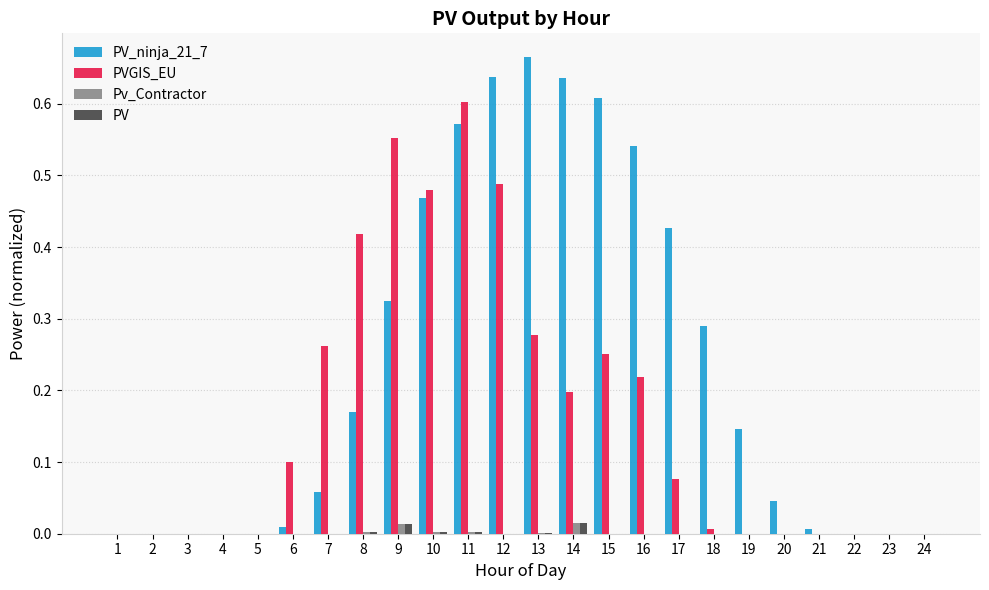

Is the value of Pv_Contractor at 10 greater than the value of PVGIS_EU at 6?

No